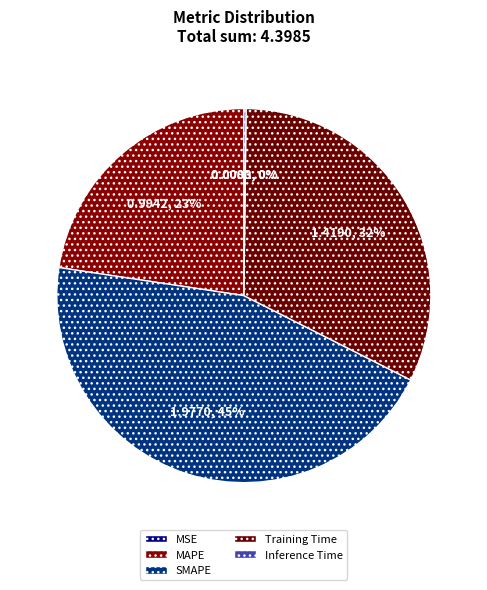

What portion of the pie excludes MSE?

100.0%